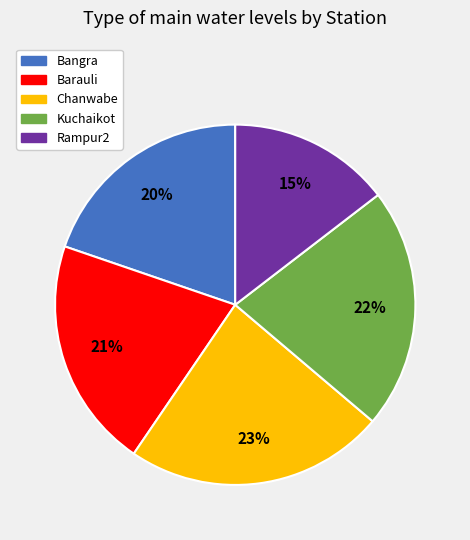

What is the smallest slice in the pie chart?

Rampur2